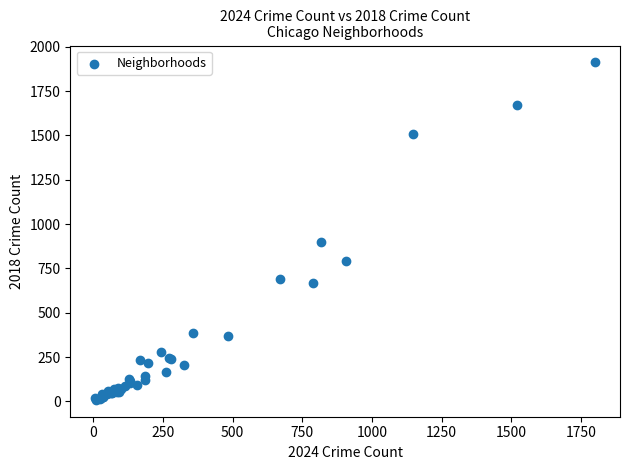

What Y value in the scatter plot is closest to 960?

898